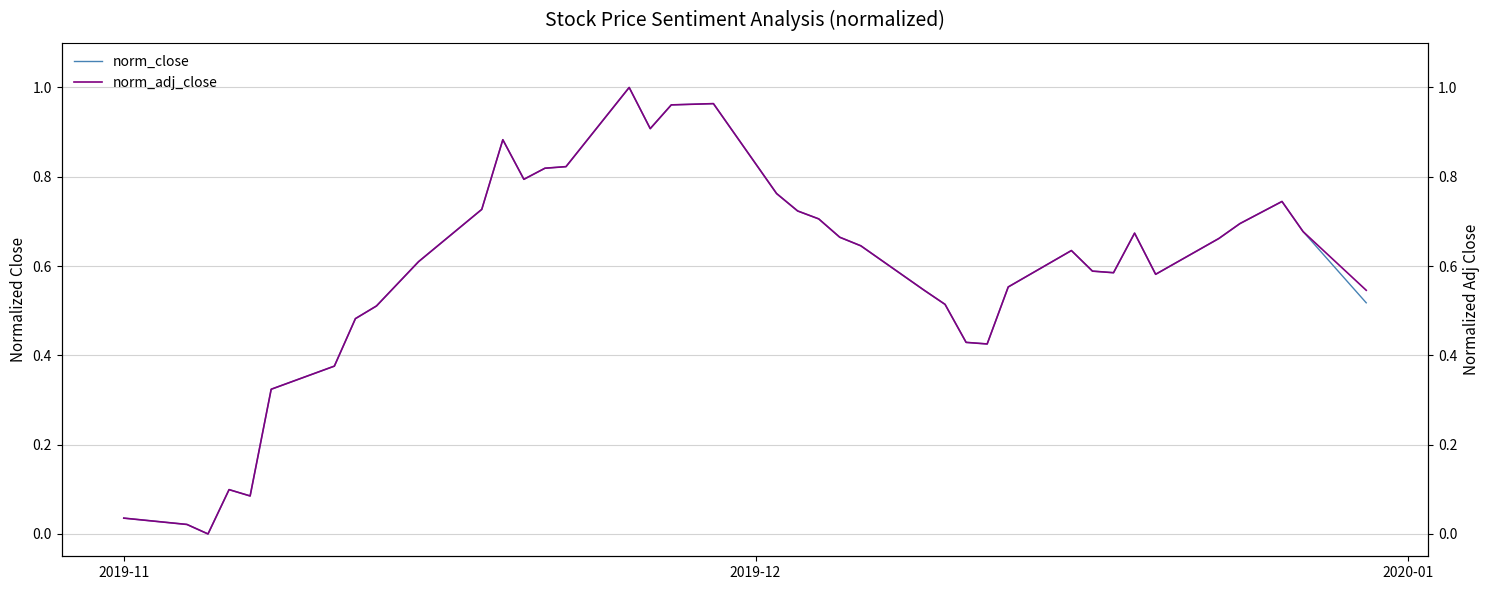

Which series has the largest total across all categories?

norm_adj_close